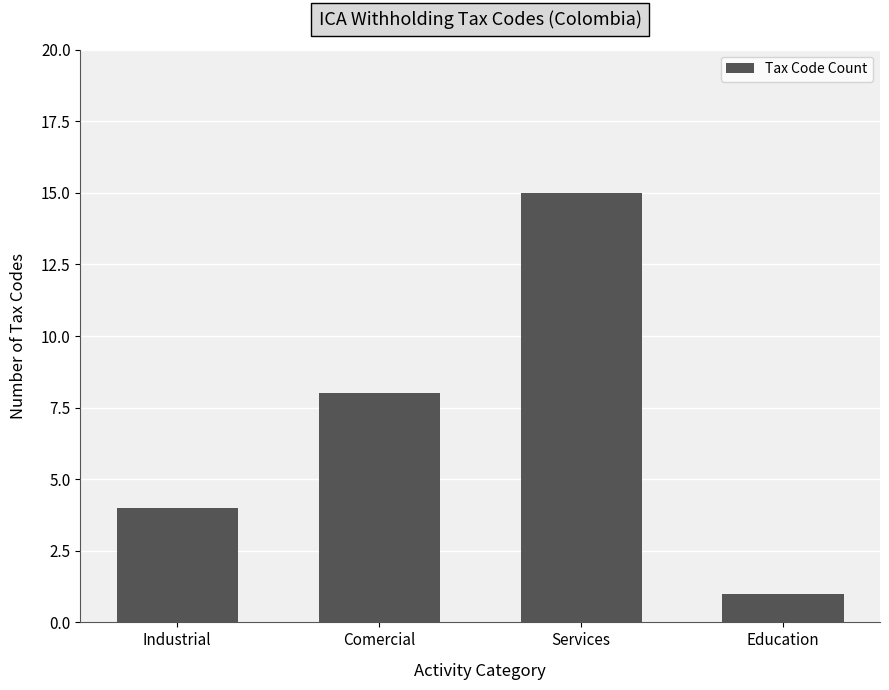

How many bars are there in total?

4